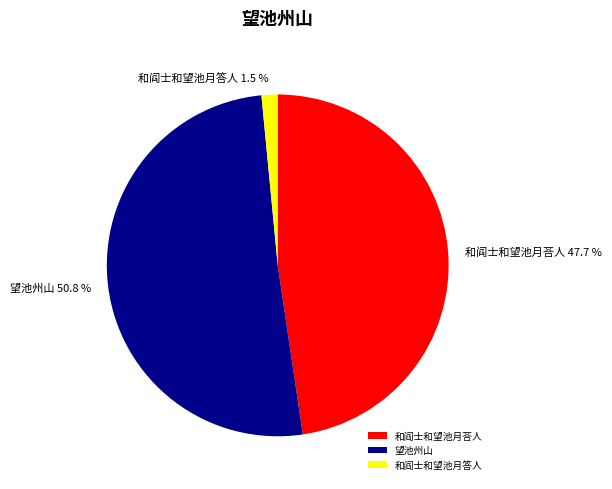

Does 和阎士和望池月答人 account for over 50% of the chart?

No